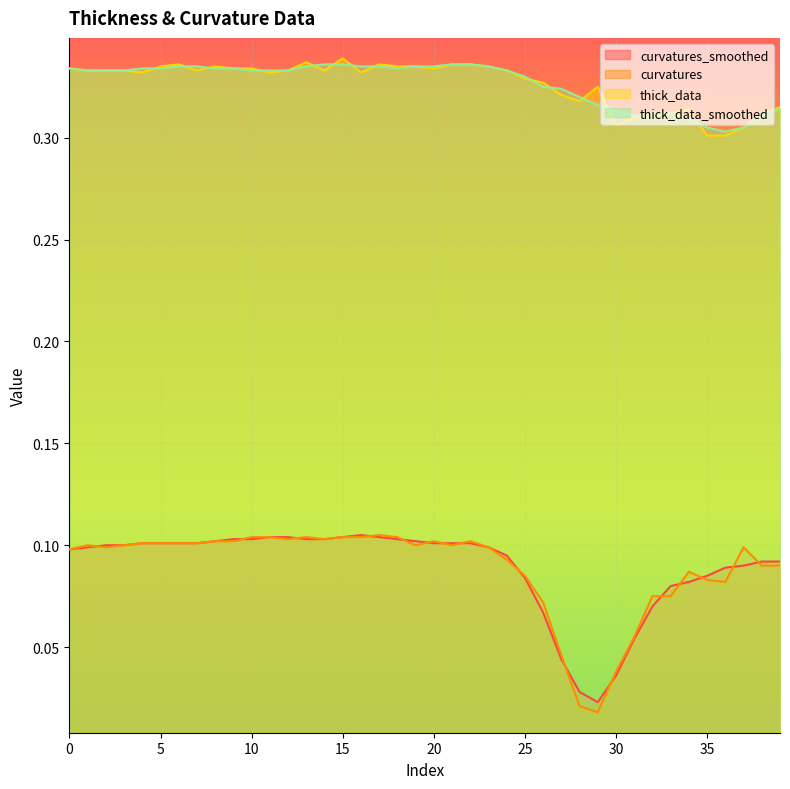

List the labels in order of curvatures_smoothed value, smallest first.

29, 28, 30, 27, 31, 26, 32, 33, 34, 25, 35, 36, 37, 38, 39, 24, 0, 1, 23, 2, 3, 4, 5, 6, 7, 20, 21, 22, 8, 19, 9, 10, 13, 14, 18, 11, 12, 15, 17, 16